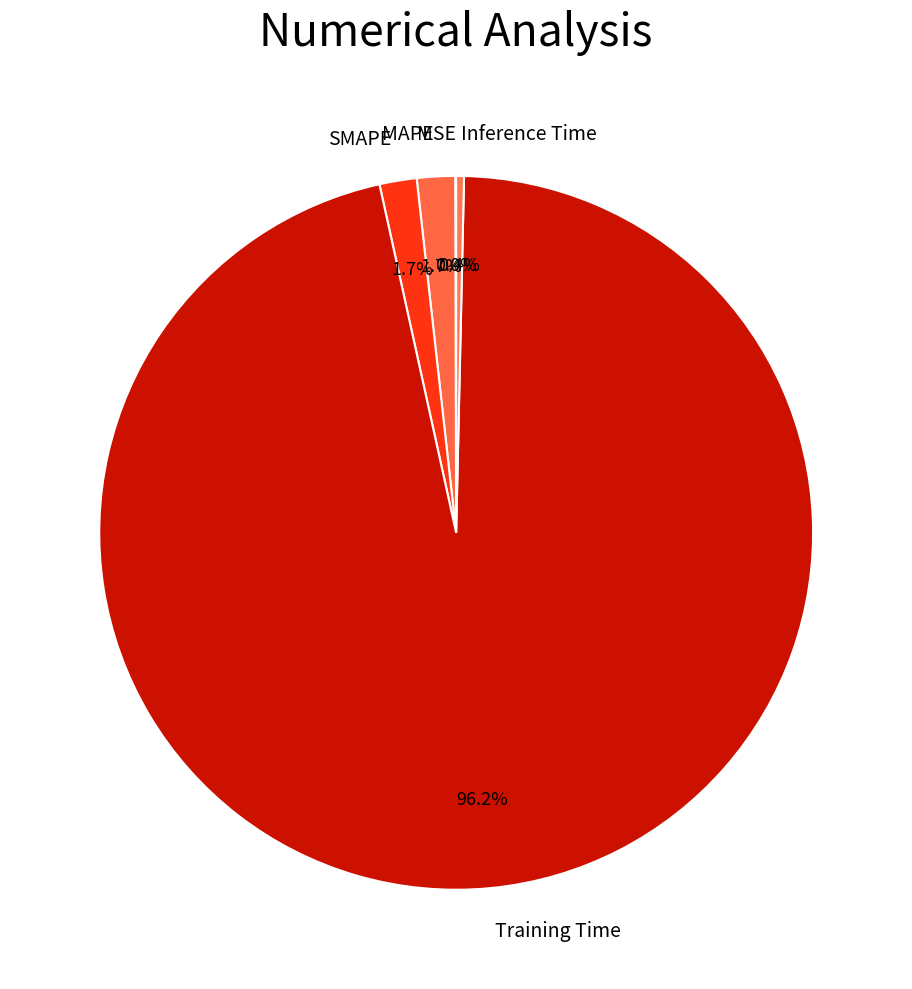

To the nearest percent, what percentage of the pie is Training Time?

96%